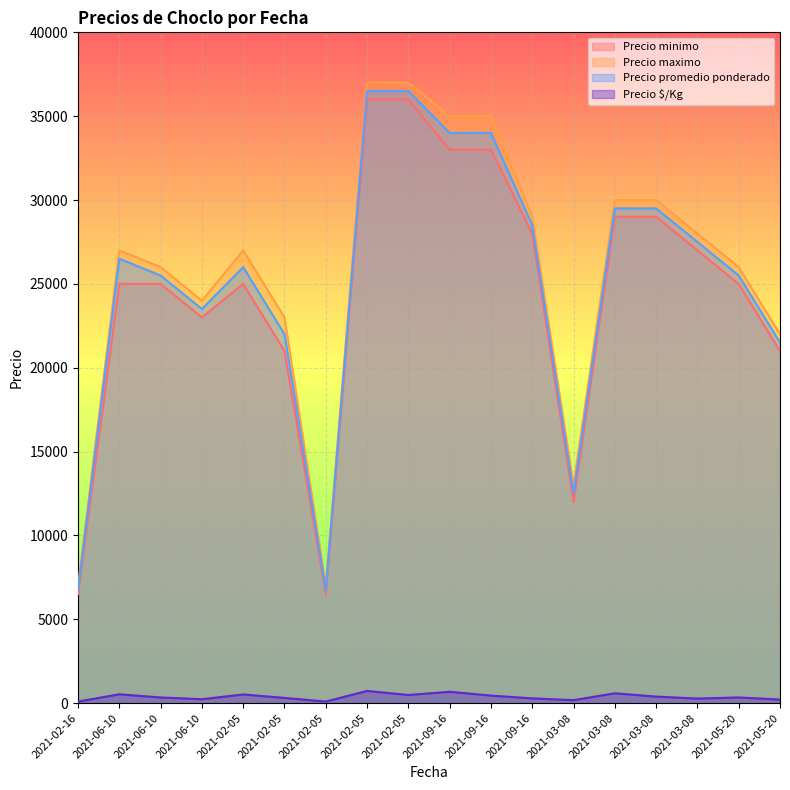

At which category is the sum across all series the highest?

2021-02-05